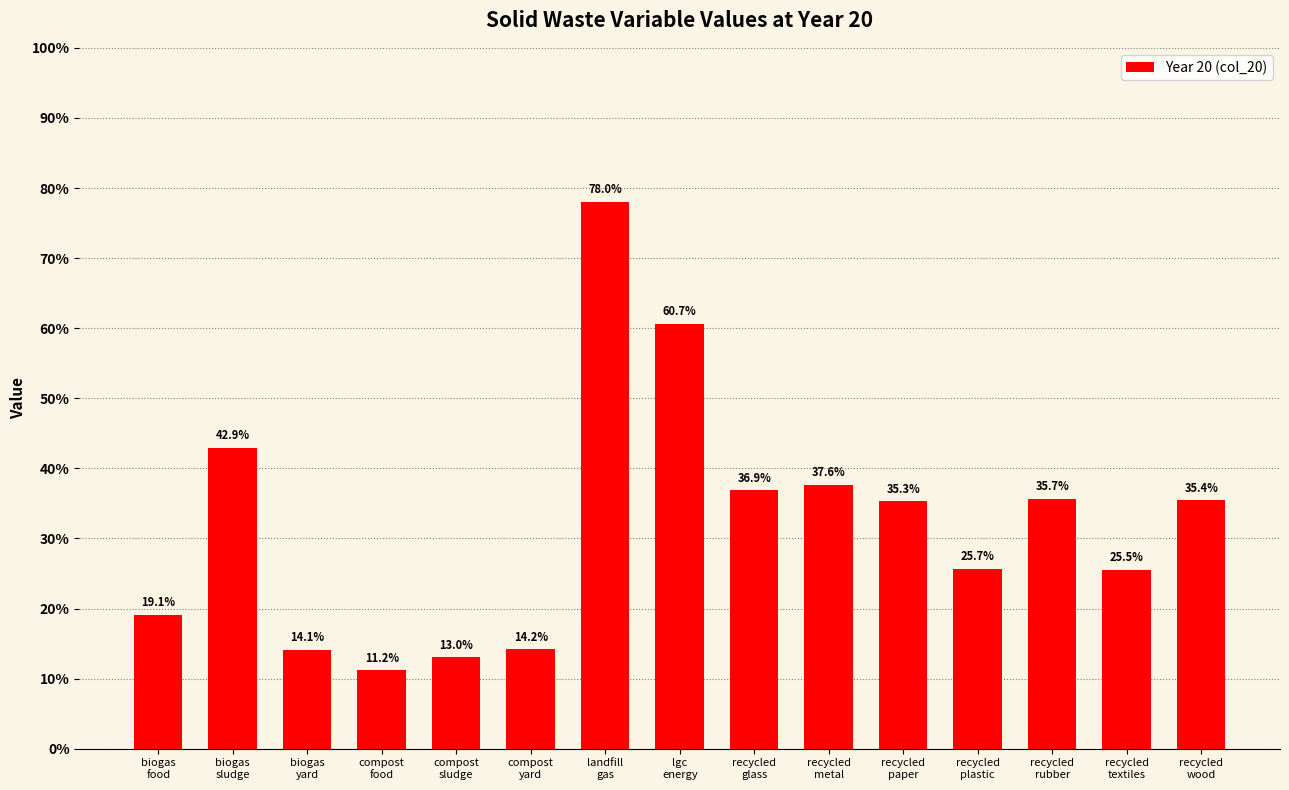

What is the approximate value at compost
sludge?

0.1